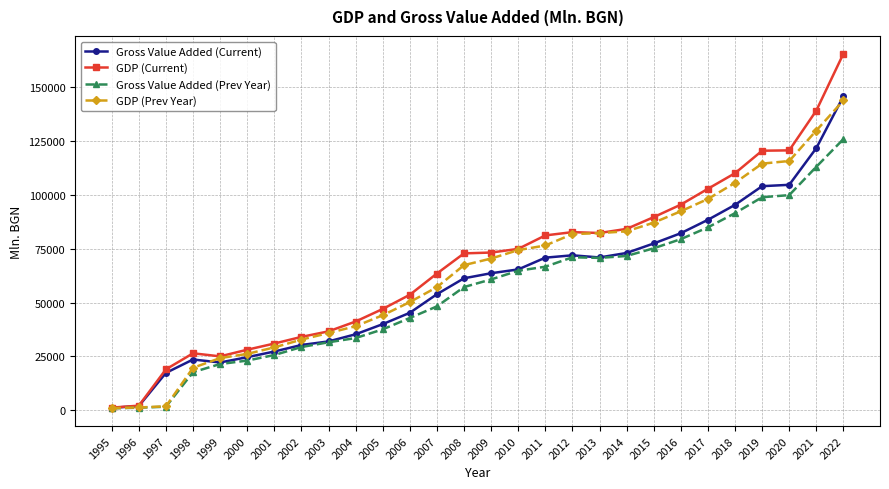

Does the chart have visible grid lines?

Yes